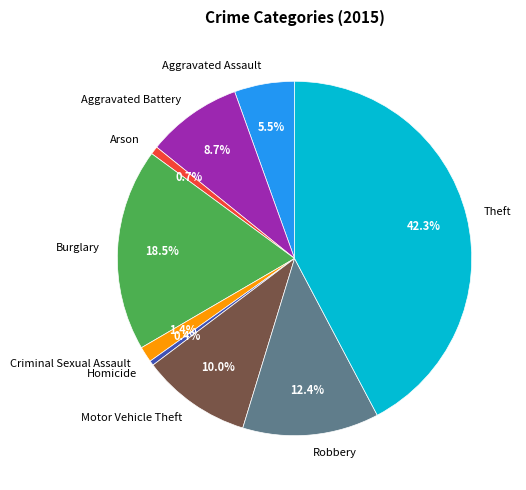

Does any single category account for the majority?

No